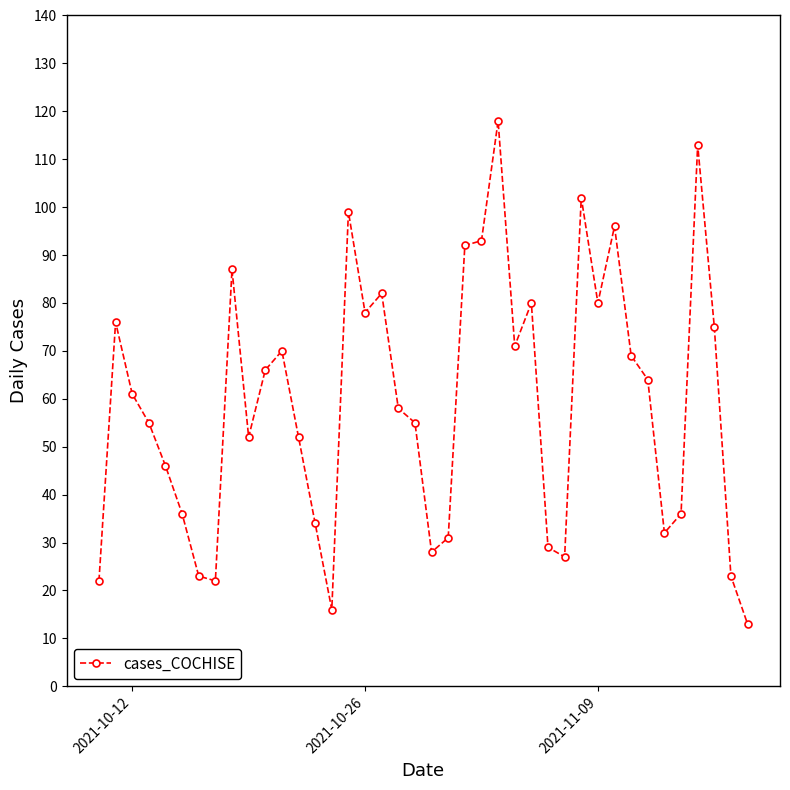

Reading left to right, extract all data points from this chart.

22	76	61	55	46	36	23	22	87	52	66	70	52	34	16	99	78	82	58	55	28	31	92	93	118	71	80	29	27	102	80	96	69	64	32	36	113	75	23	13